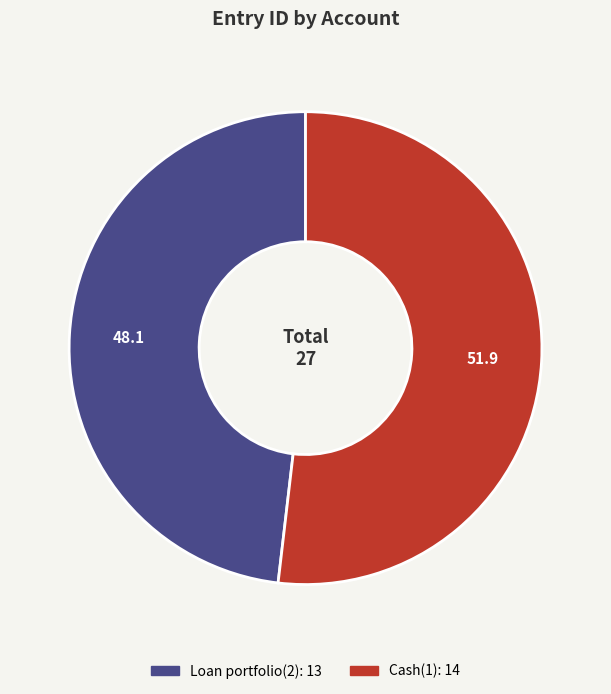

Is the sum of Cash(1) and Loan portfolio(2) greater than half?

Yes